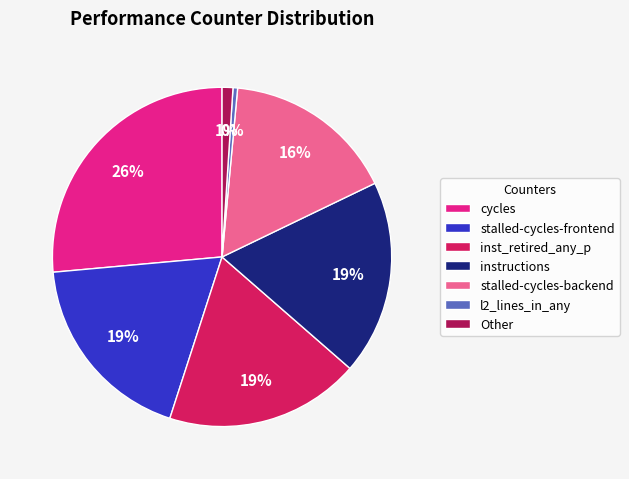

Which slice is the smallest?

l2_lines_in_any